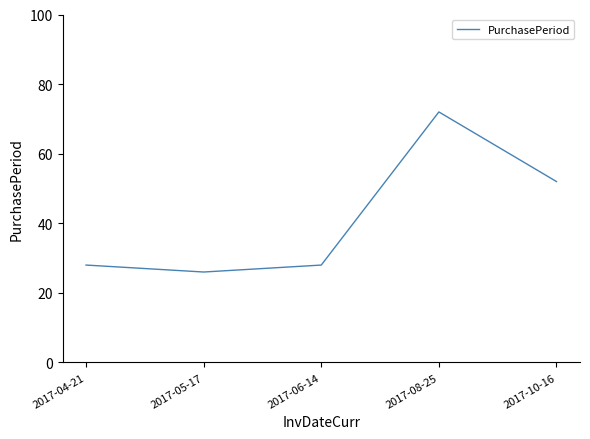

Where is the first local maximum?

2017-08-25